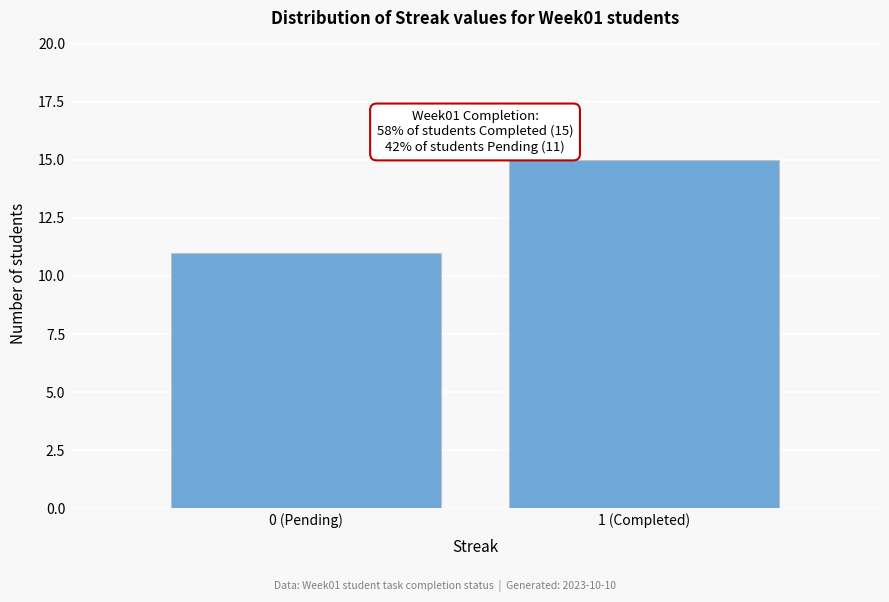

Reading left to right, what are all the values shown in this chart?

11	15